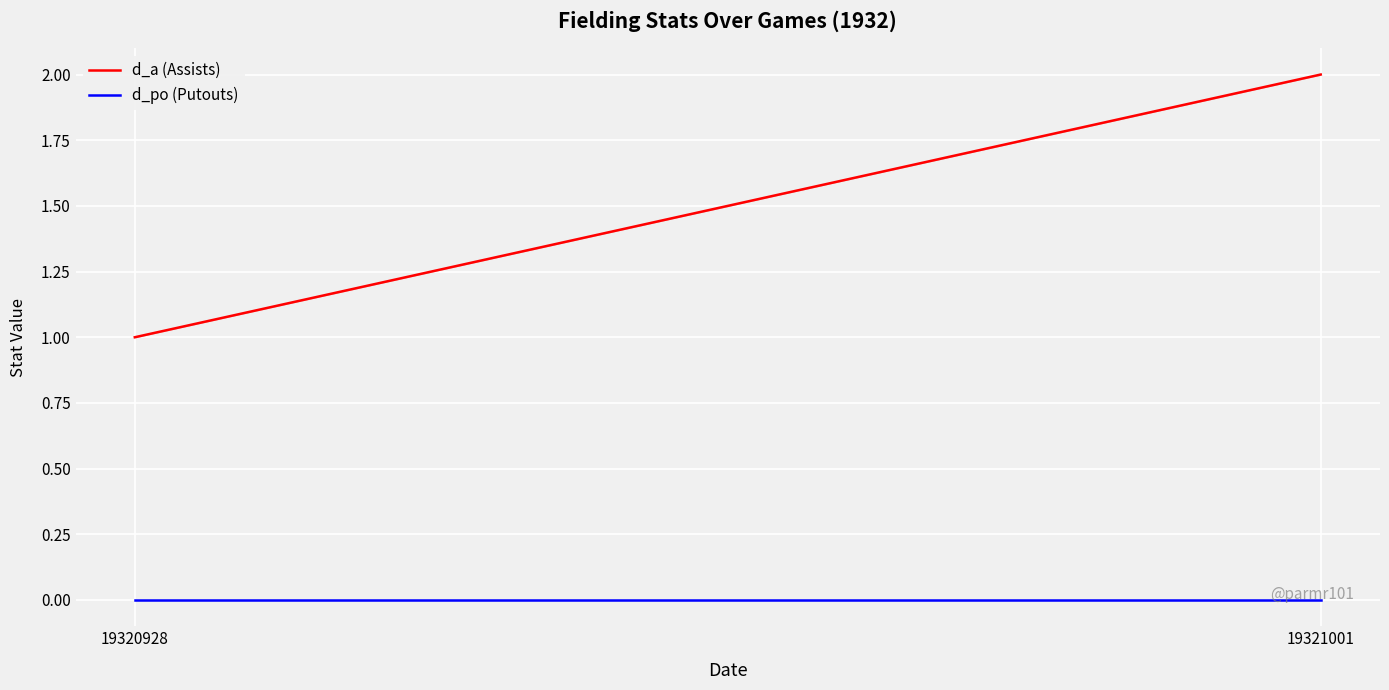

Which category has the lowest value in the d_a (Assists) series?

19320928